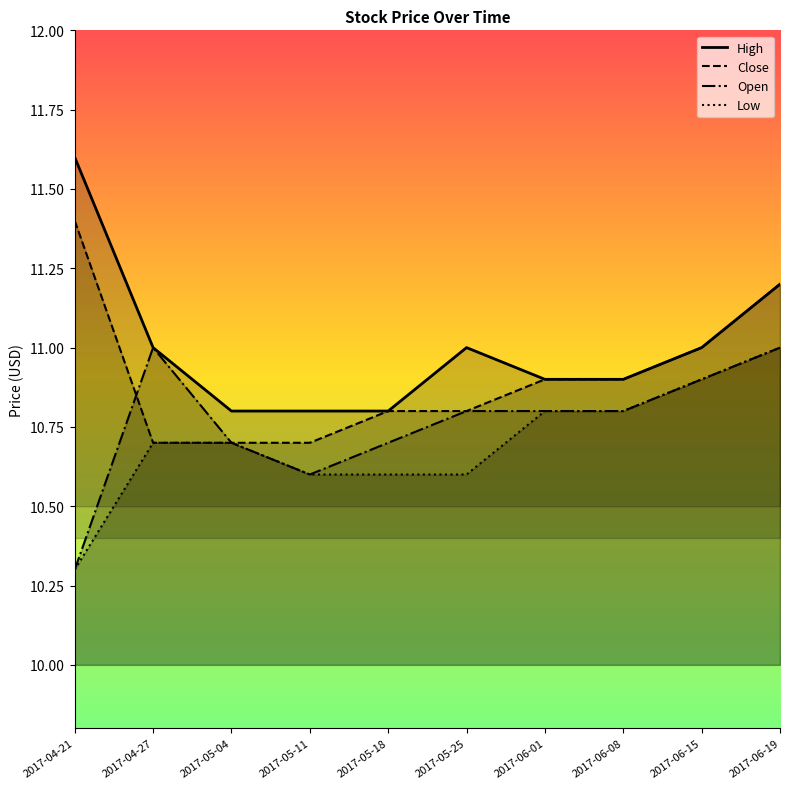

Which has a higher value, 2017-05-11 or 2017-06-19?

2017-06-19